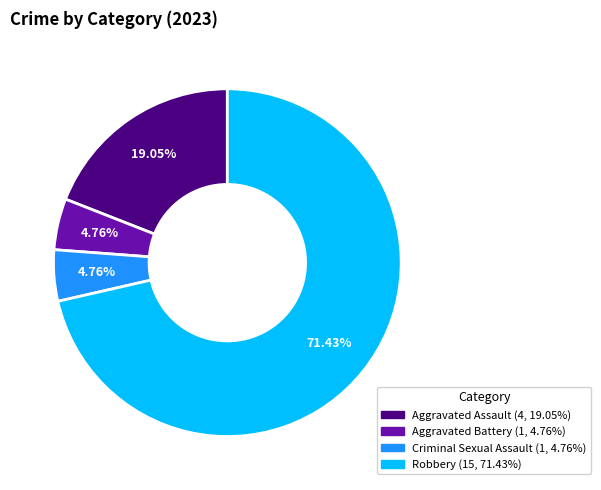

What is the largest slice in the pie chart?

Robbery